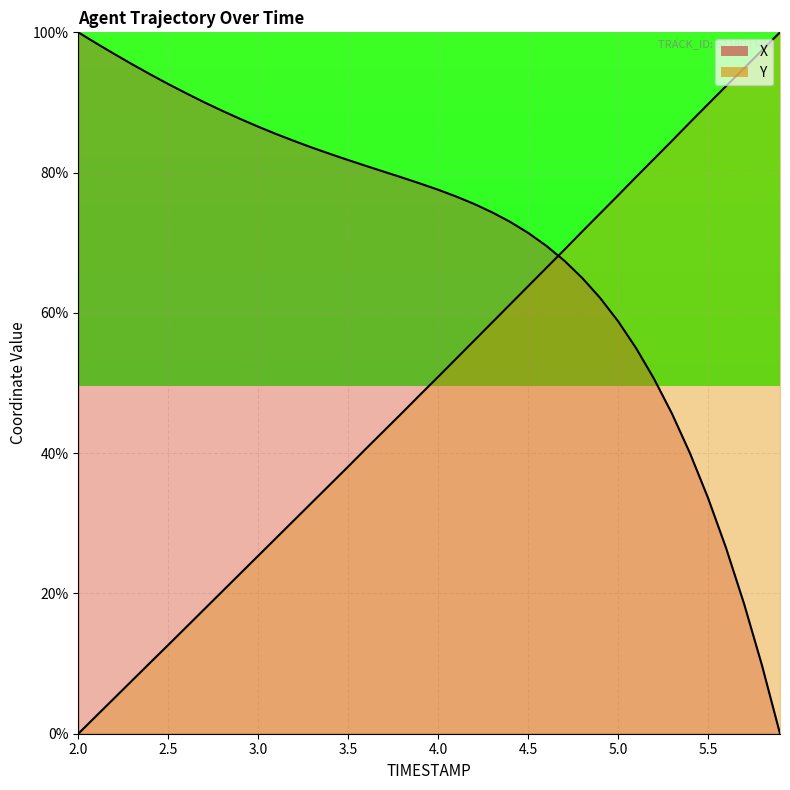

What is the difference between the maximum and minimum values in the X series?

100.0